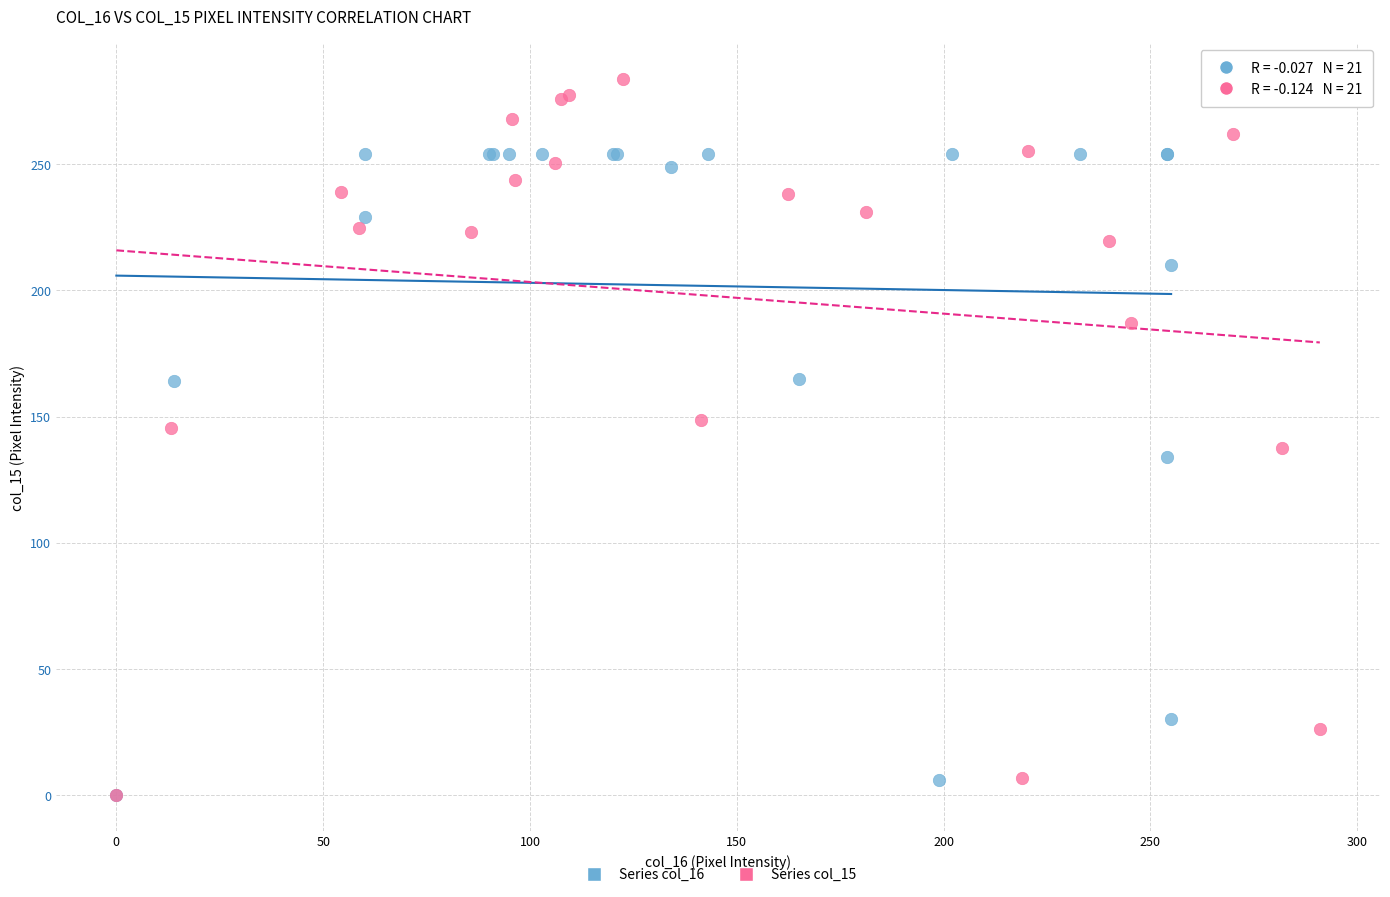

Which series has the largest Y range (max minus min)?

Series col_15